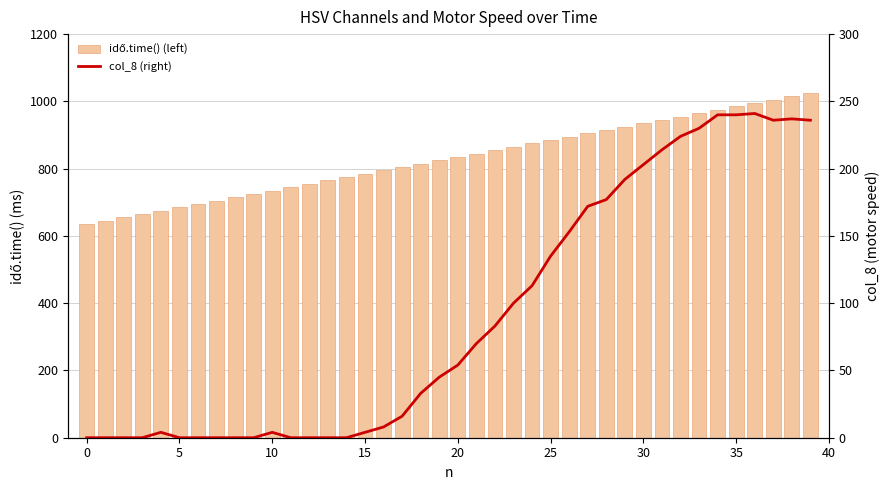

Which series has the largest total across all categories?

idő.time() (left)